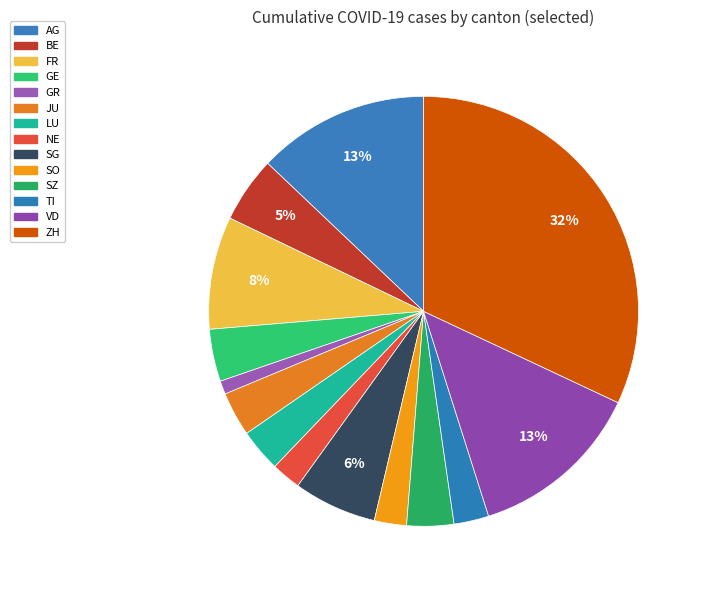

How many slices are in this pie chart?

14